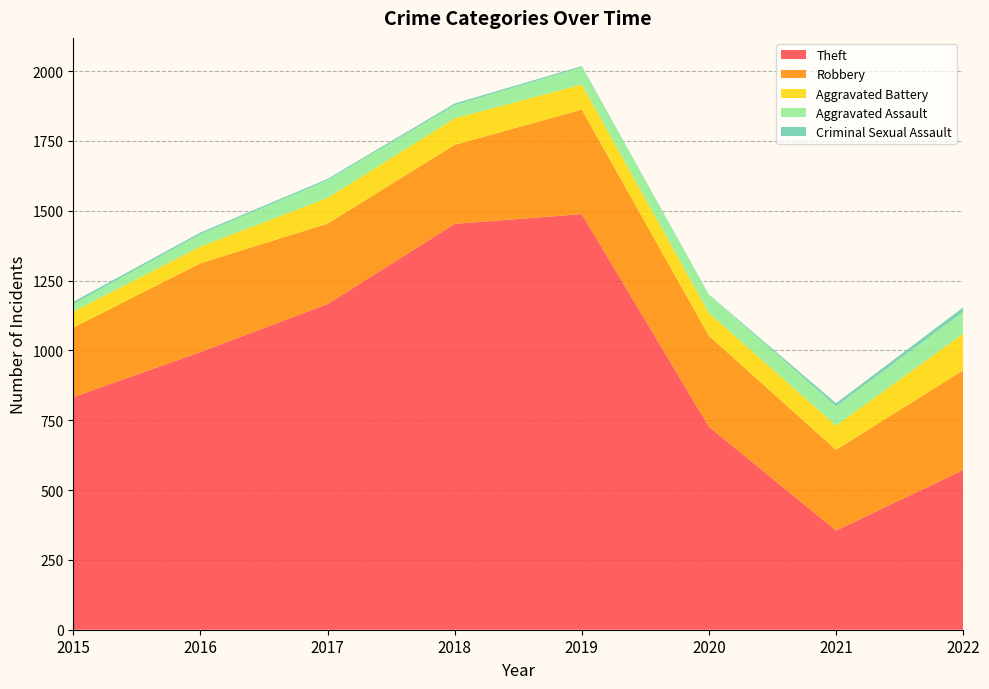

Reading right to left, list all the values displayed in this chart.

Theft: 2022=572	2021=355	2020=727	2019=1488	2018=1453	2017=1166	2016=994	2015=833
Robbery: 2022=357	2021=289	2020=325	2019=374	2018=283	2017=288	2016=318	2015=249
Aggravated Battery: 2022=131	2021=87	2020=82	2019=90	2018=95	2017=92	2016=60	2015=57
Aggravated Assault: 2022=78	2021=69	2020=65	2019=62	2018=47	2017=63	2016=44	2015=27
Criminal Sexual Assault: 2022=16	2021=11	2020=1	2019=4	2018=6	2017=5	2016=6	2015=8